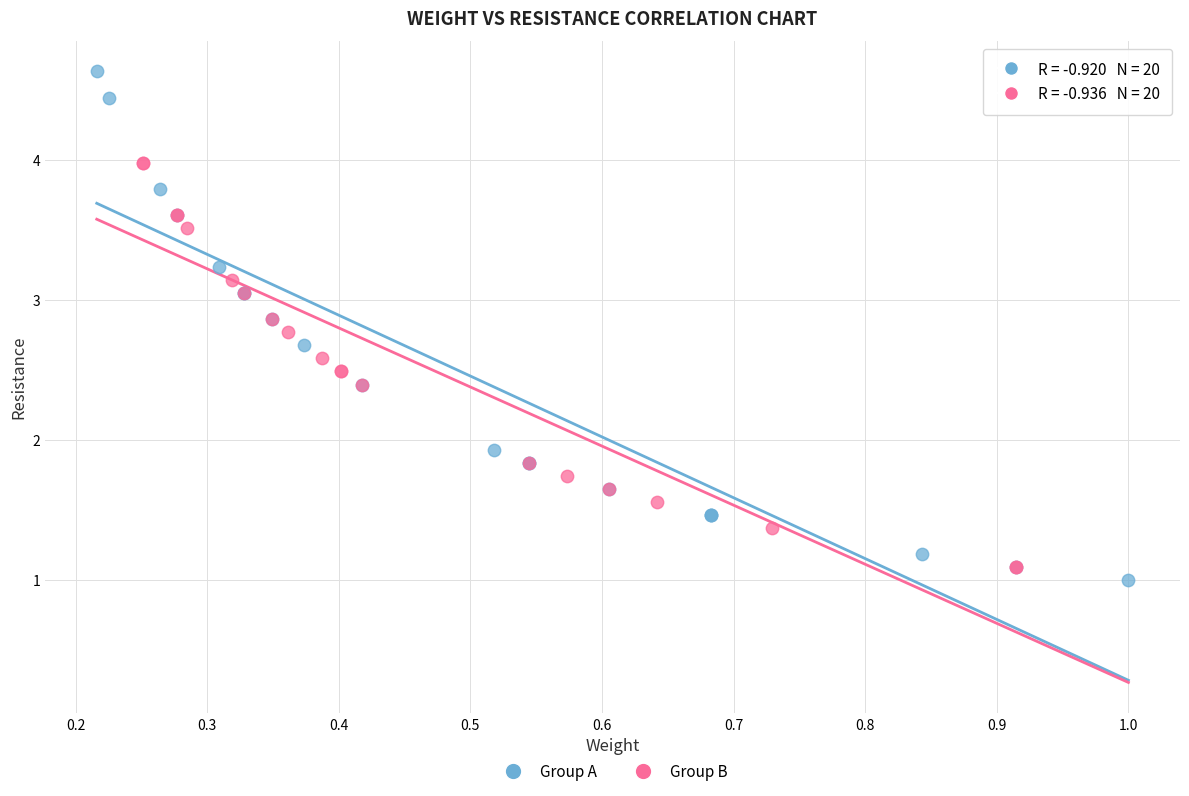

Which series has the largest Y range (max minus min)?

Group A